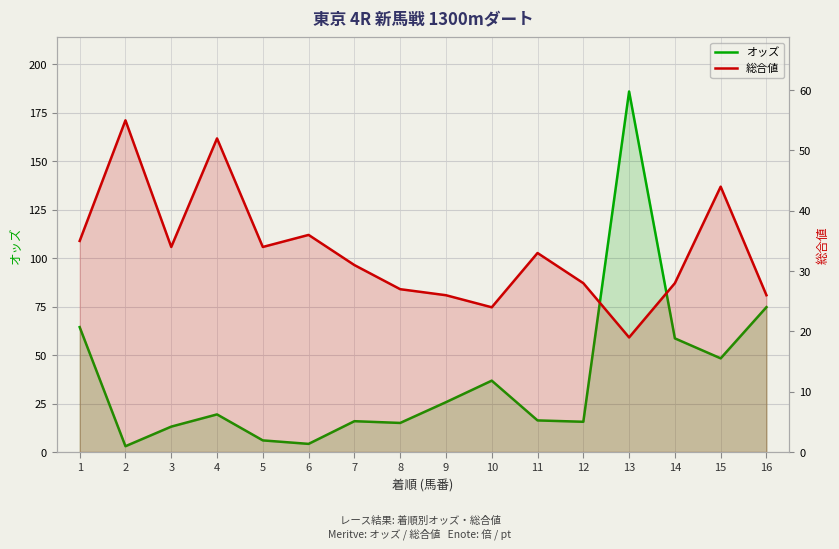

True or false: 総合値 has more than 0 points higher than both neighbors.

True